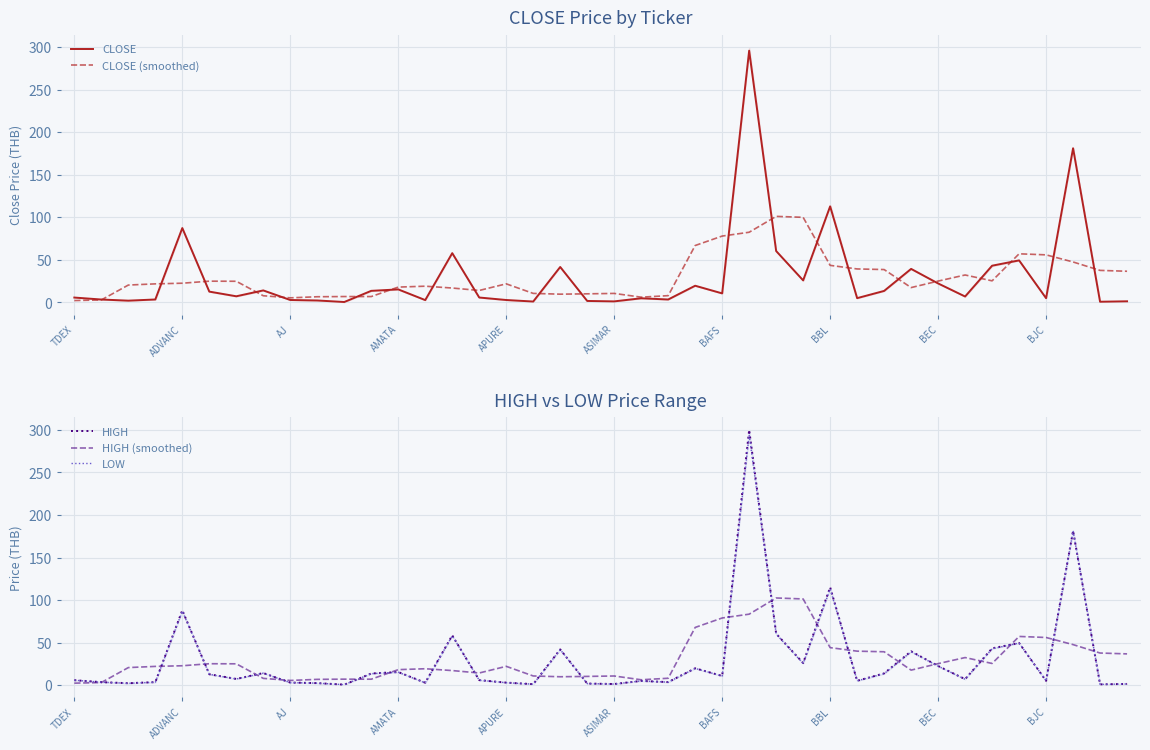

The value of HIGH (smoothed) at BEC is 25.3. True or false?

True